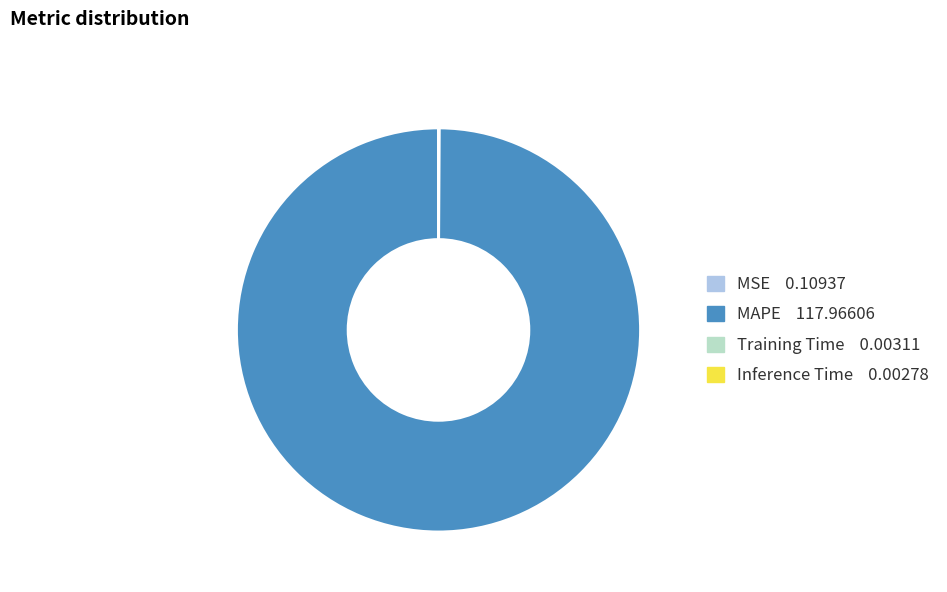

The MAPE slice represents 90% of the pie. True or false?

False